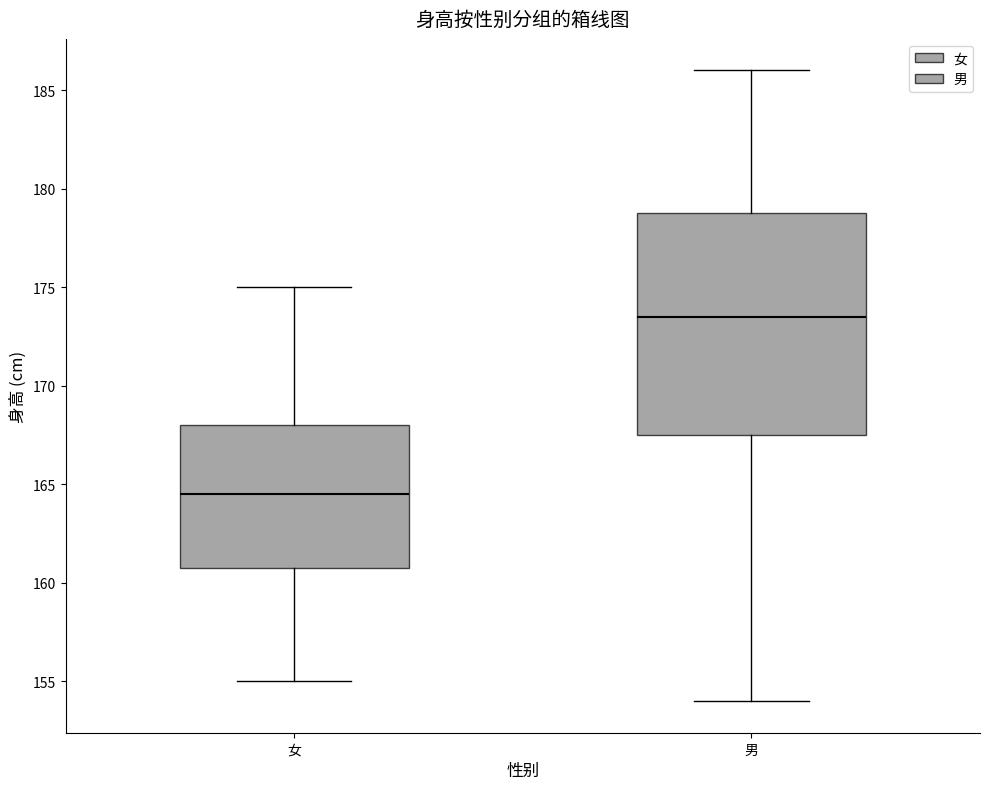

Comparing the boxes themselves (not the whiskers), which one is the tallest?

男